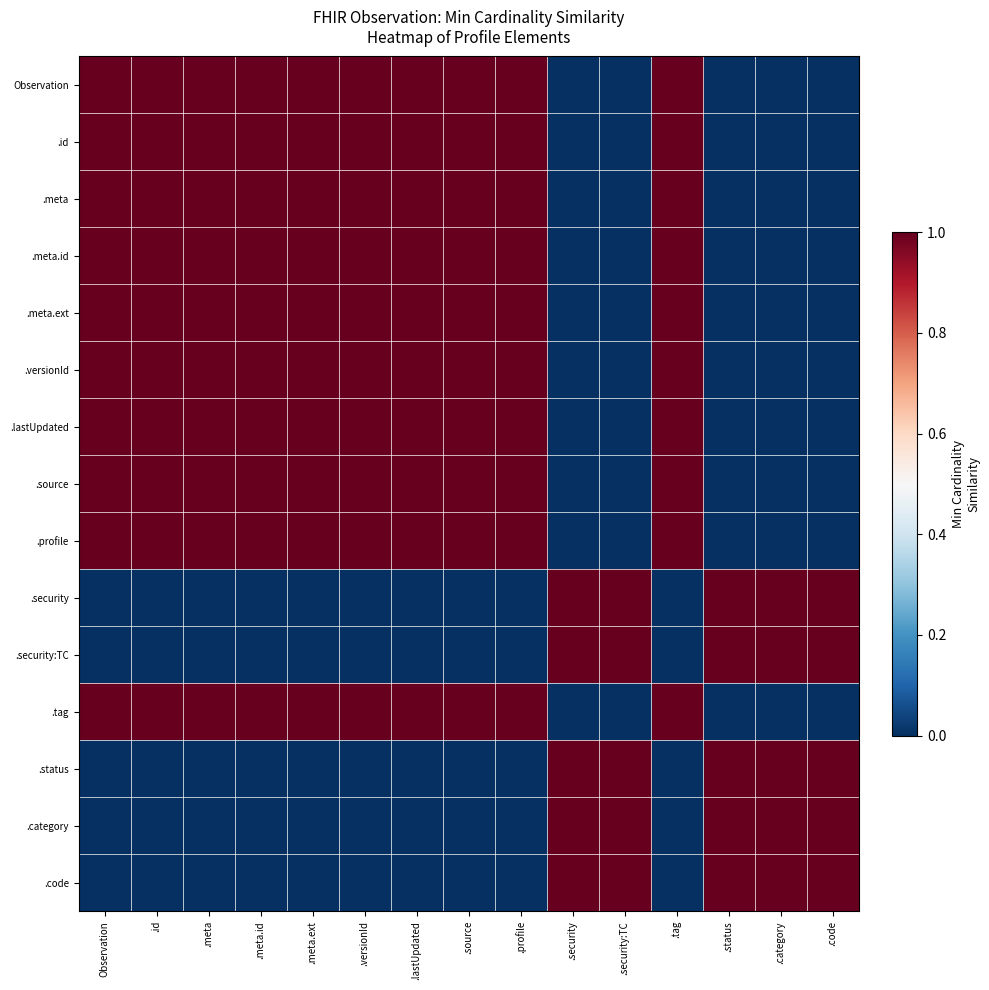

List the series in order of their peak value, highest first.

Observation, .id, .meta, .meta.id, .meta.ext, .versionId, .lastUpdated, .source, .profile, .security, .security:TC, .tag, .status, .category, .code